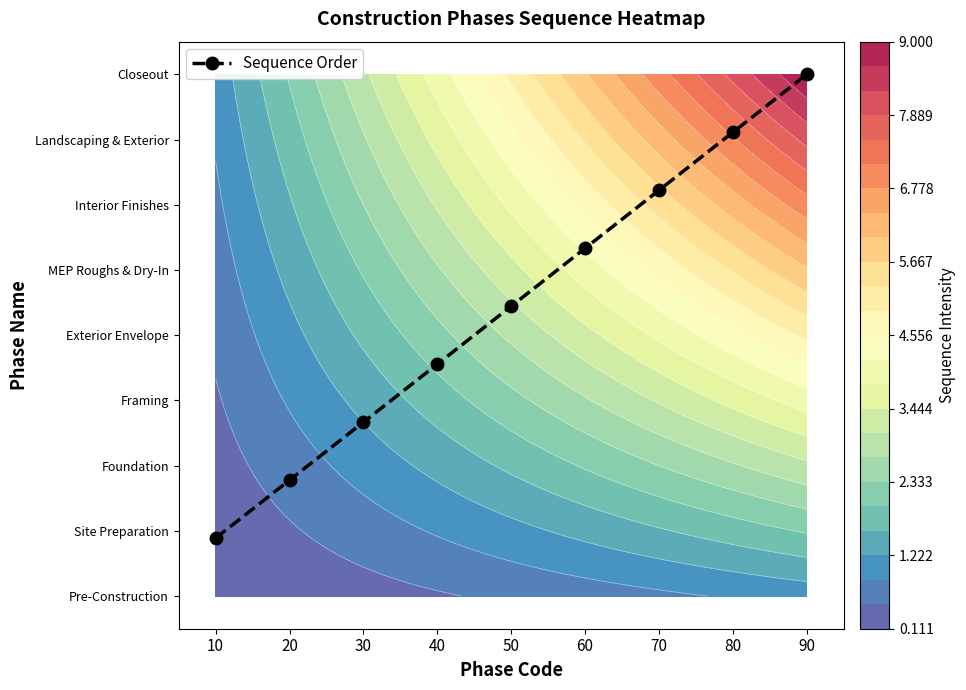

Count the number of data series in this chart.

1